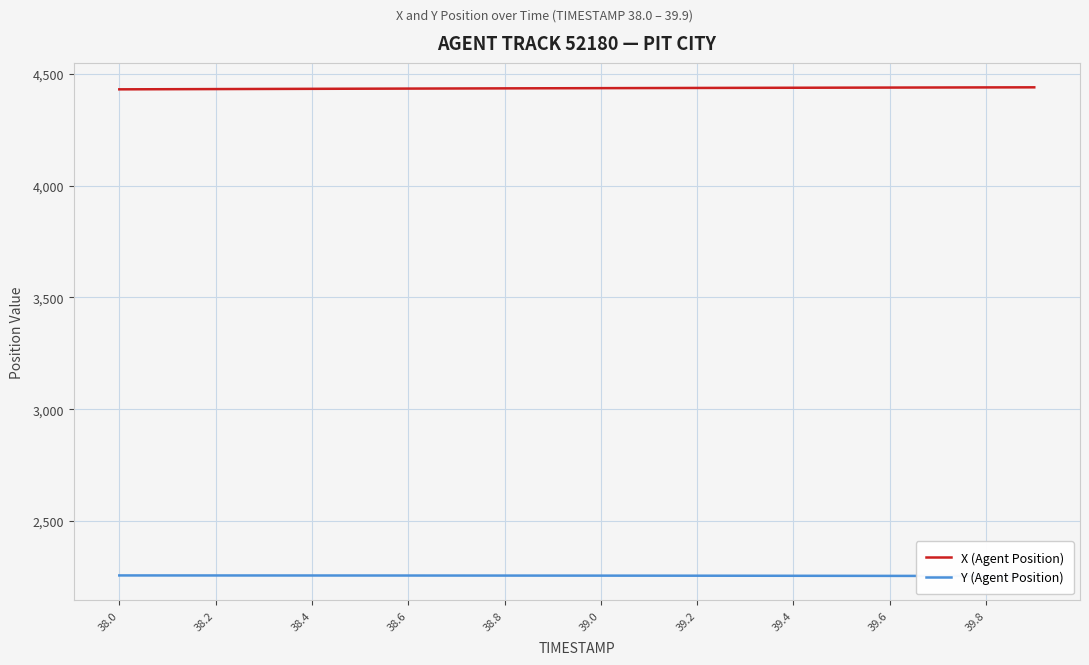

At how many categories does at least one series exceed 4180?

20